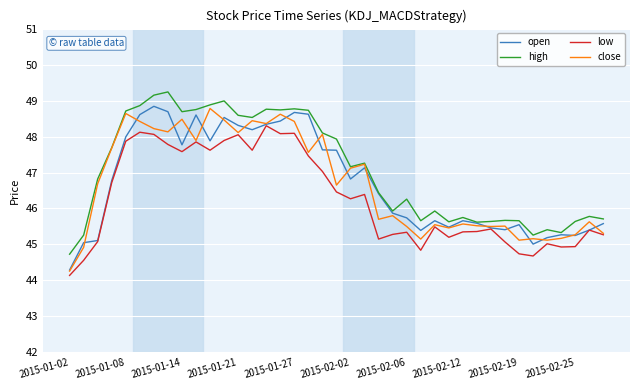

True or false: high and low cross at least once.

False